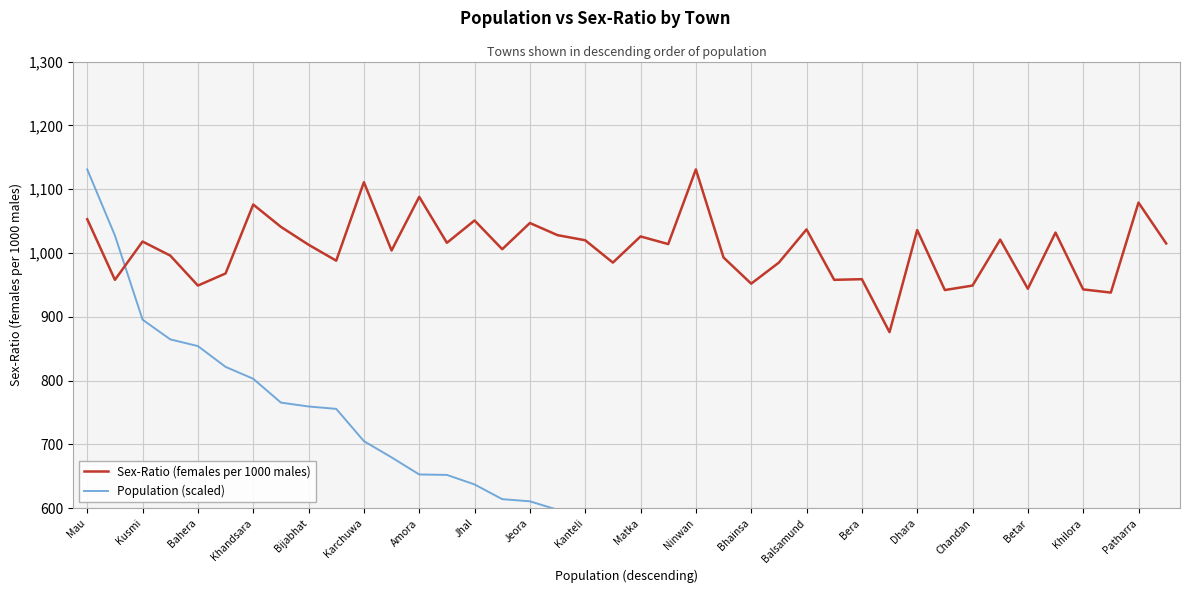

What is the smallest value displayed?

486.1